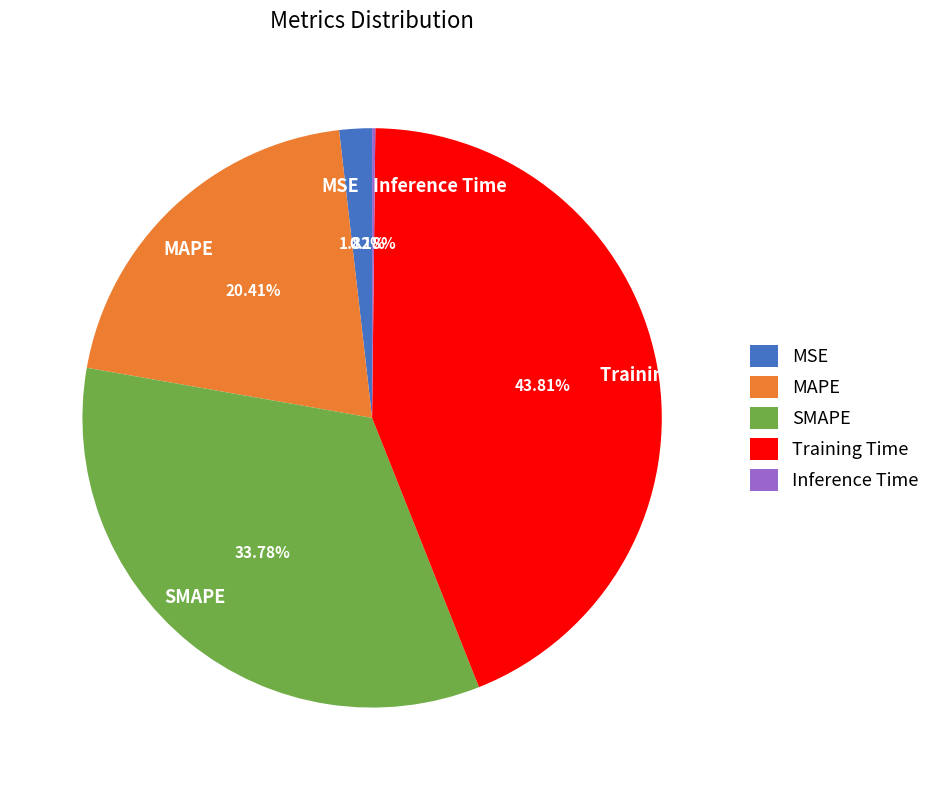

What percentage is the Training Time slice, to the nearest percent?

44%